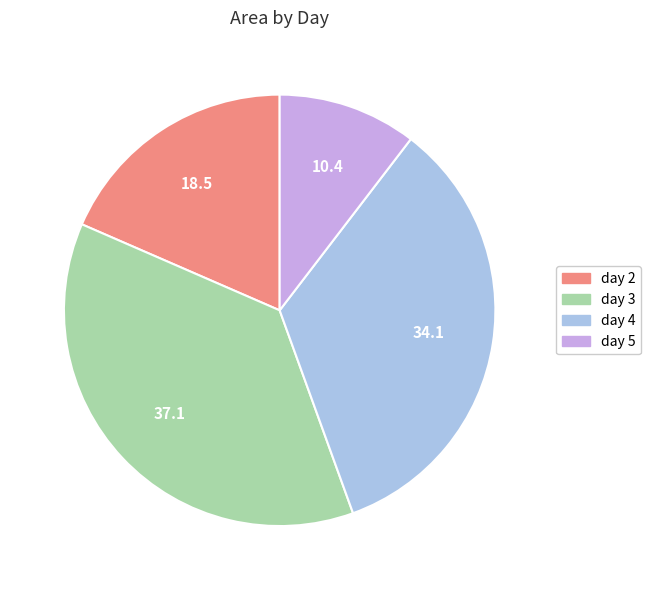

Combined, do day 3 and day 4 account for over 50%?

Yes